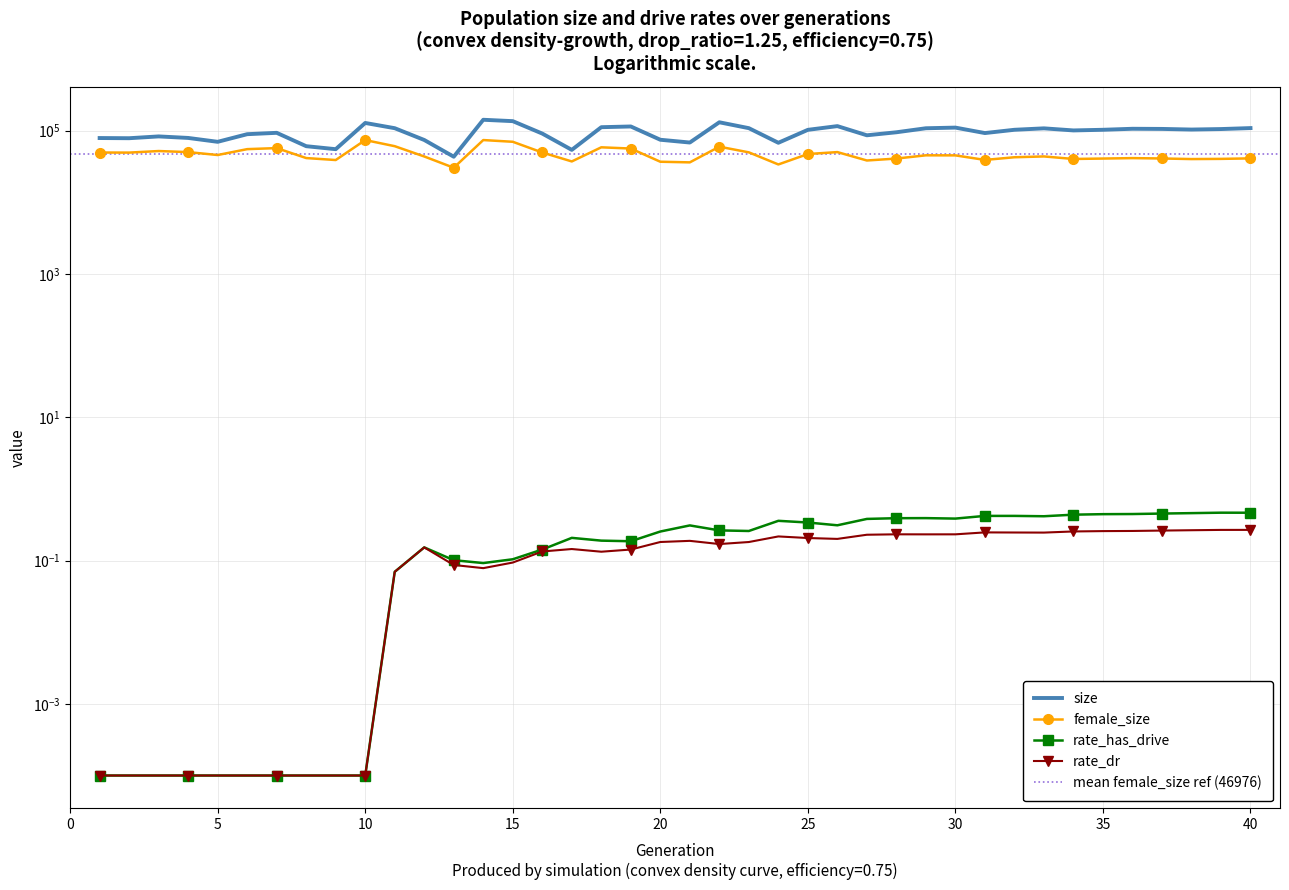

How many lines are shown in the chart?

4